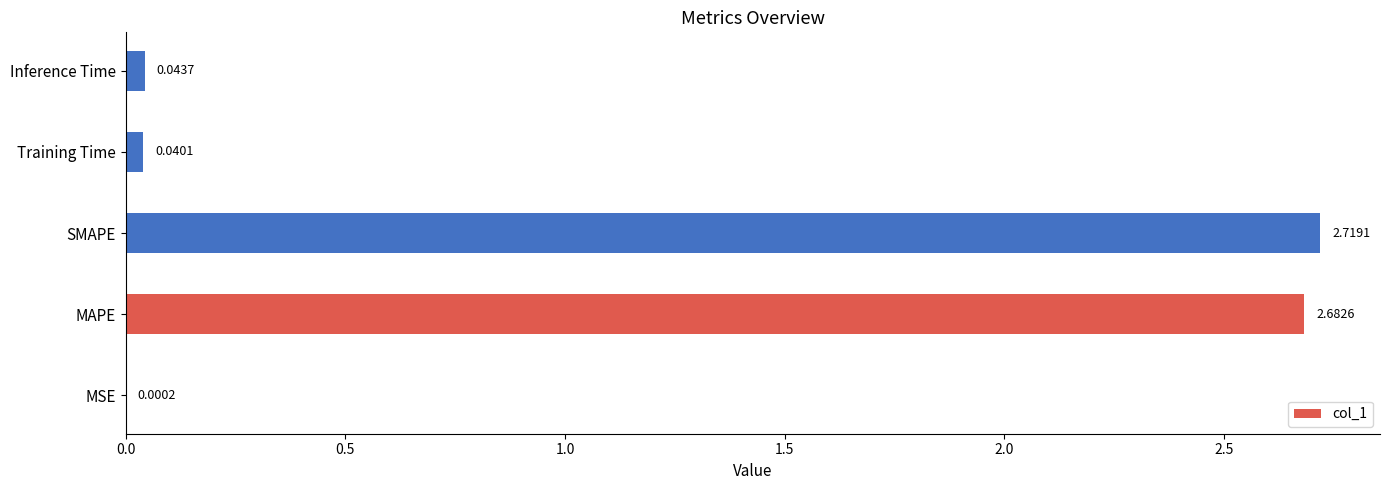

What is the sum of the values at SMAPE and Inference Time?

2.8